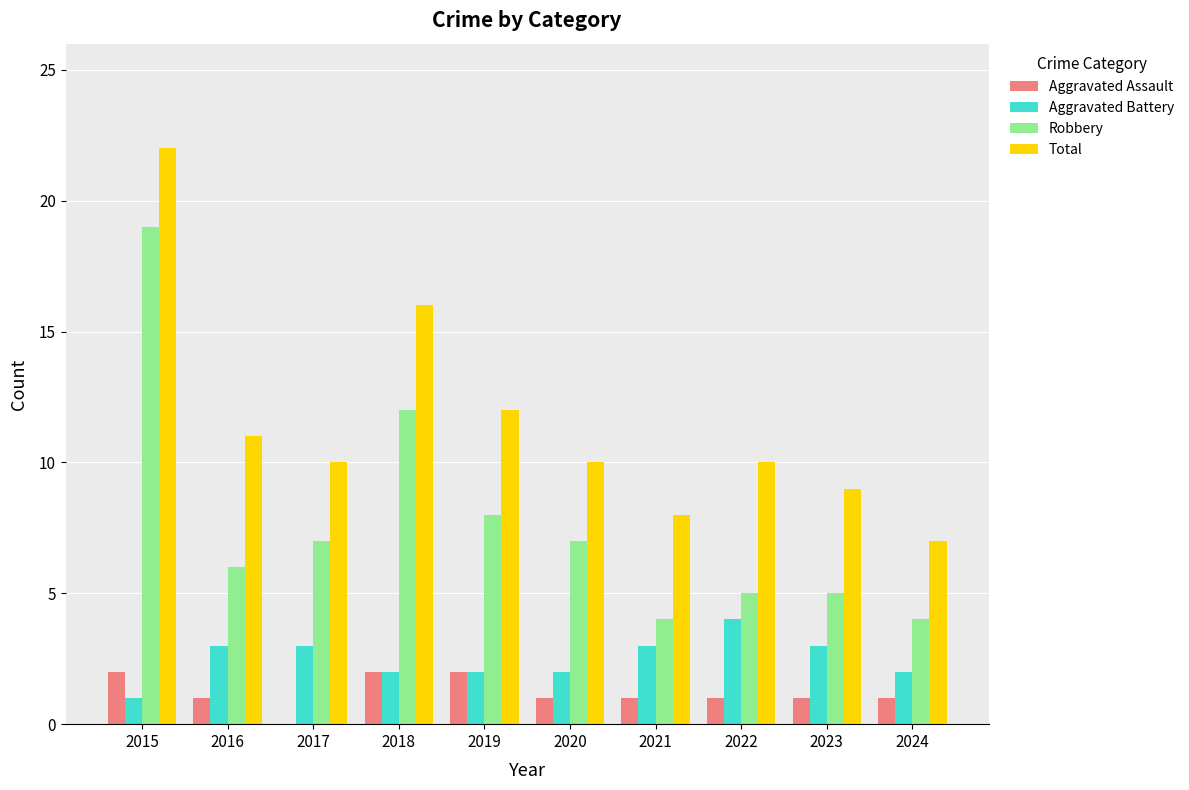

Is it true that Aggravated Battery equals 5 at 2023?

False